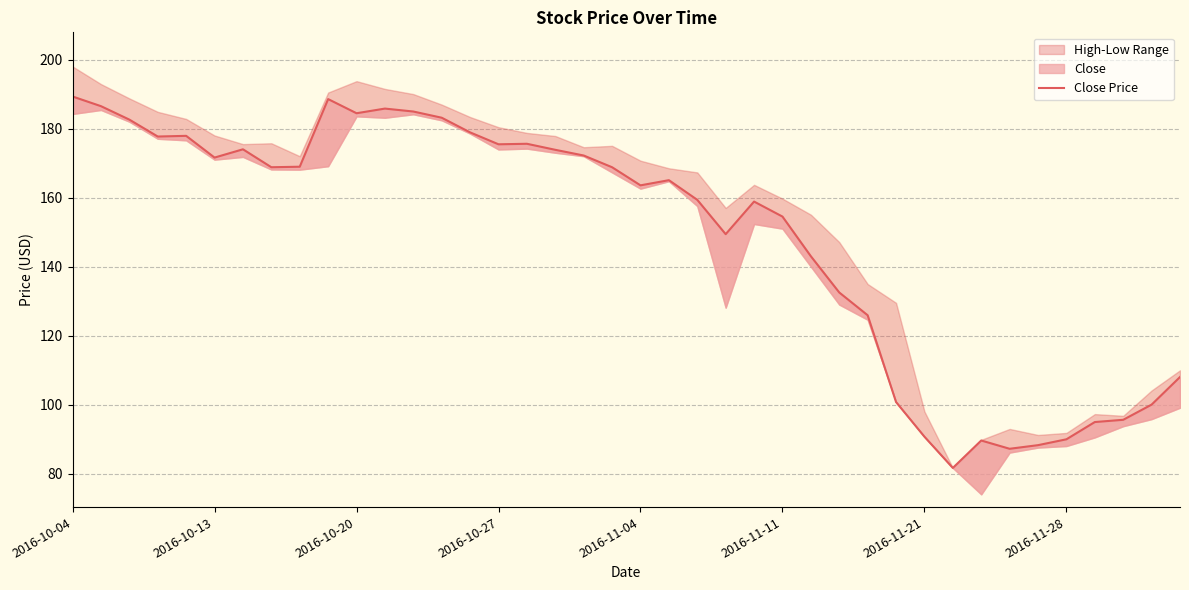

True or false: there are more than 0 points higher than both neighbors.

True